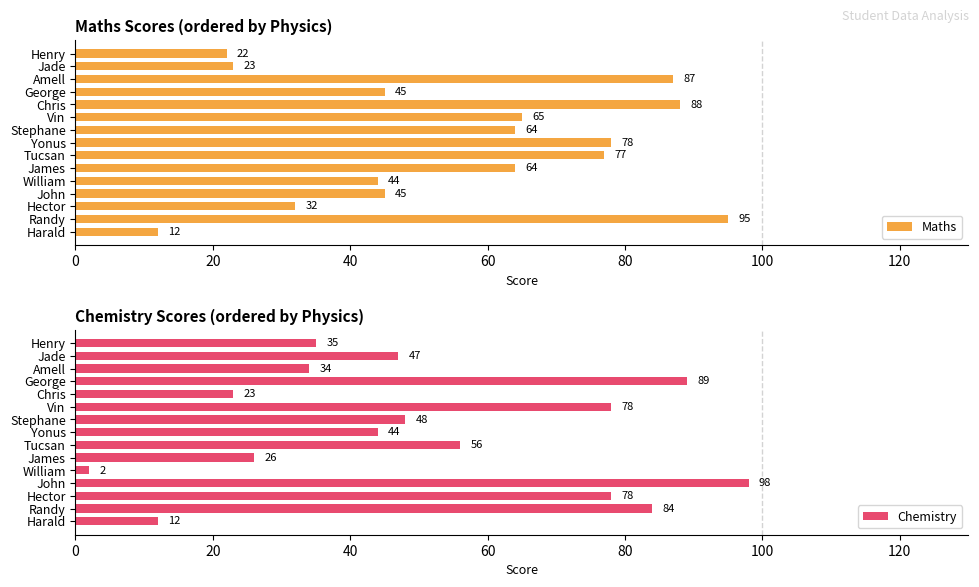

What is the lowest value of the Maths series?

12